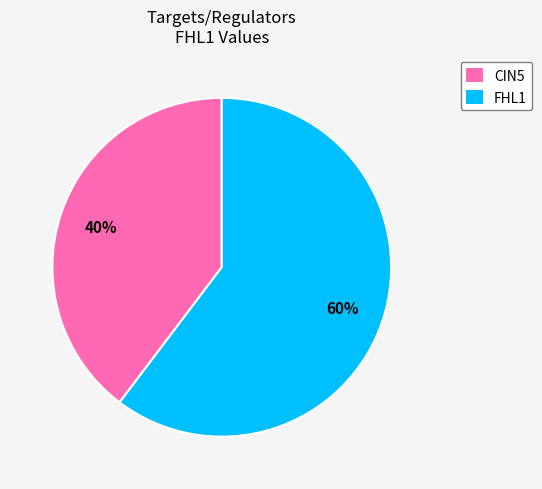

Does any single category account for the majority?

Yes